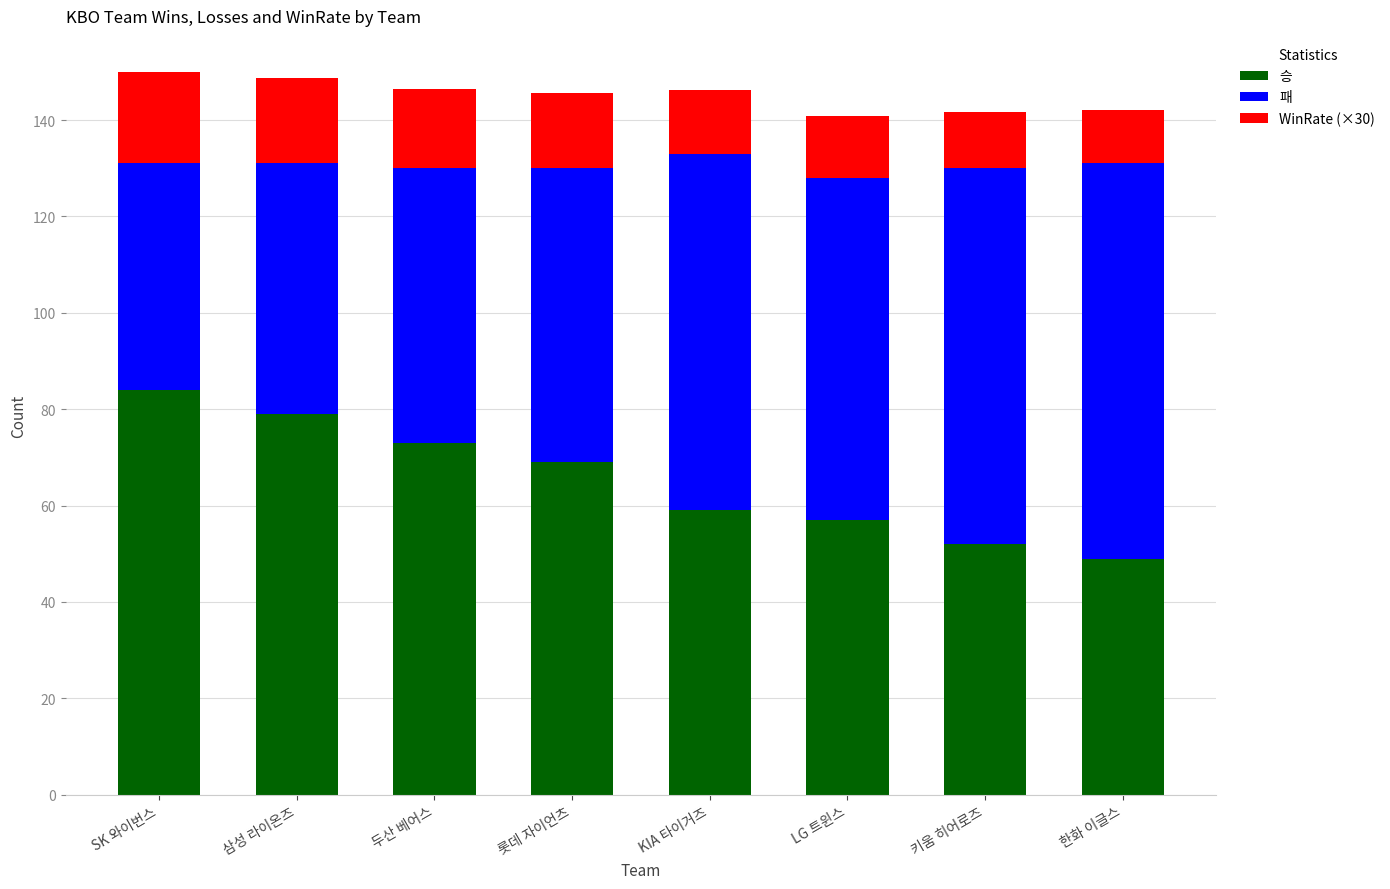

What are all the series names shown in the legend?

승, 패, WinRate (×30)